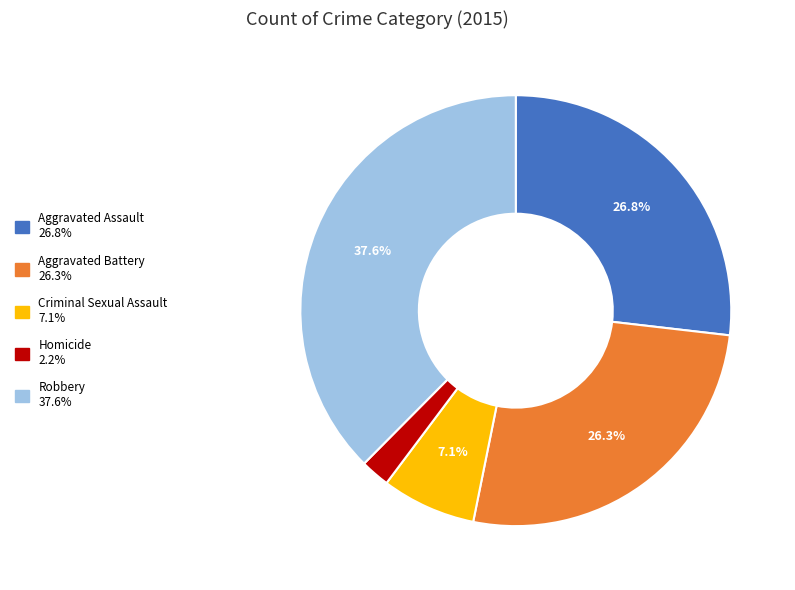

The Aggravated Assault slice represents 27% of the pie. True or false?

True